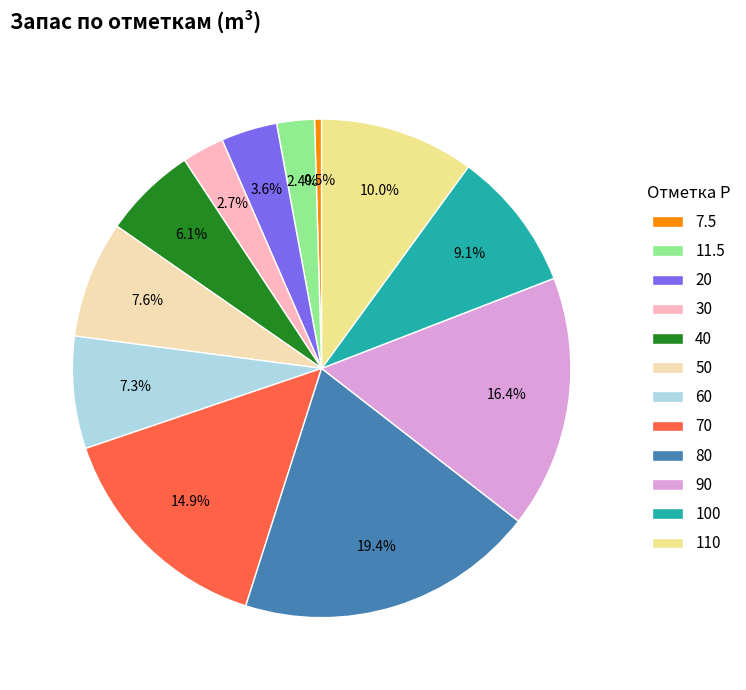

To the nearest percent, what is the combined percentage of 80 and 60?

27%